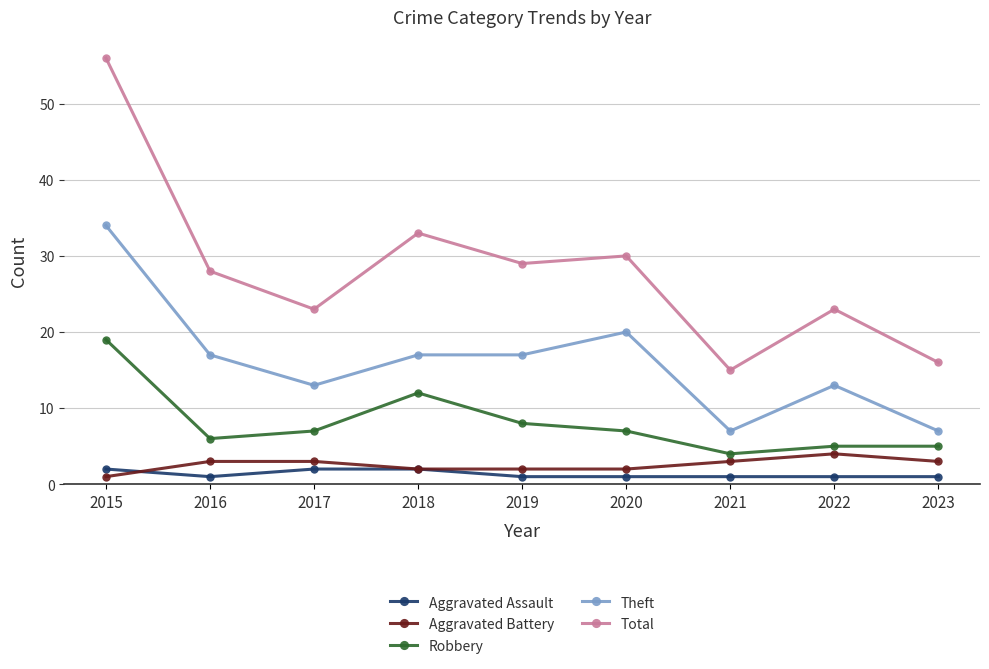

At which category is the sum across all series the highest?

2015